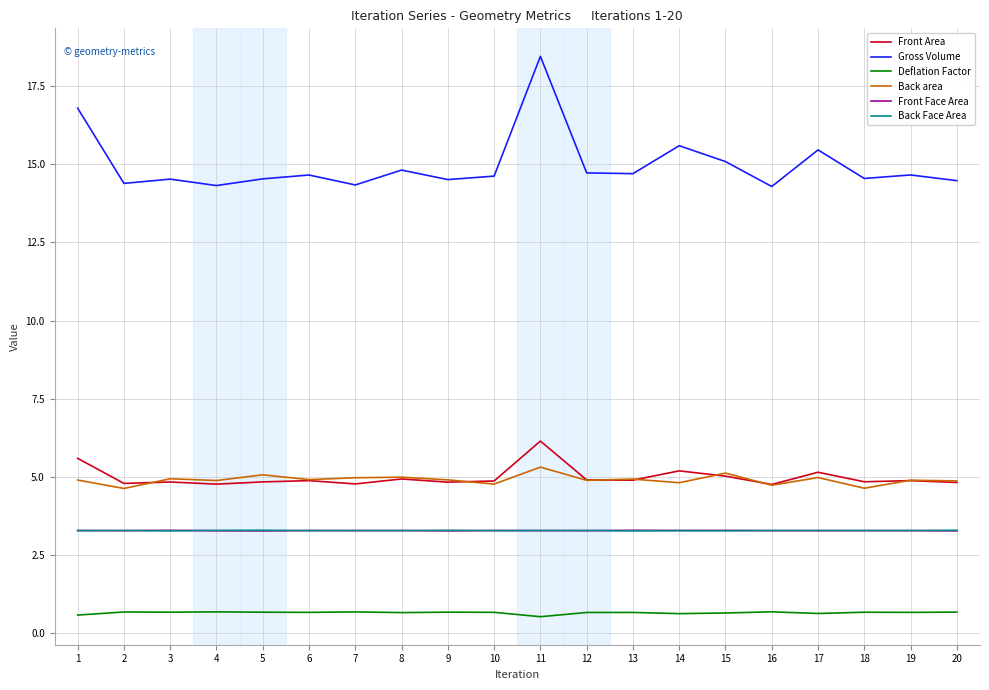

Which series has the largest total across all categories?

Gross Volume